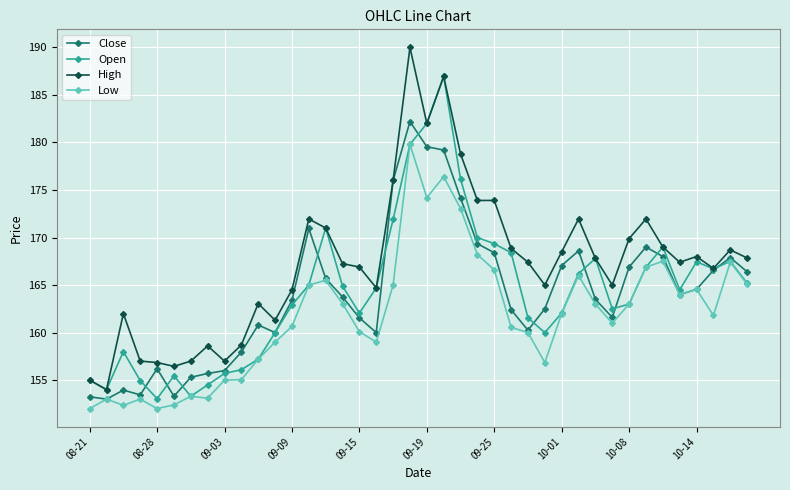

Which series has the largest total across all categories?

High